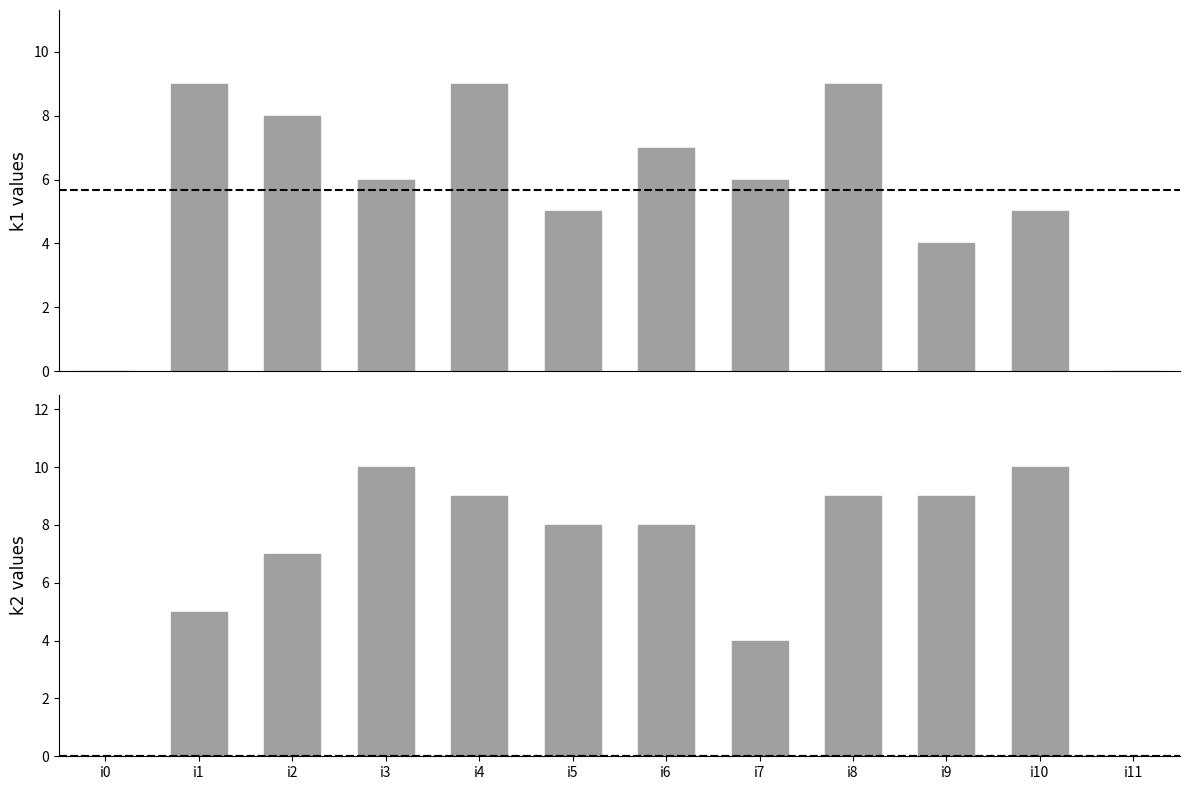

What is the sum of the k2 values at i5 and i1?

13